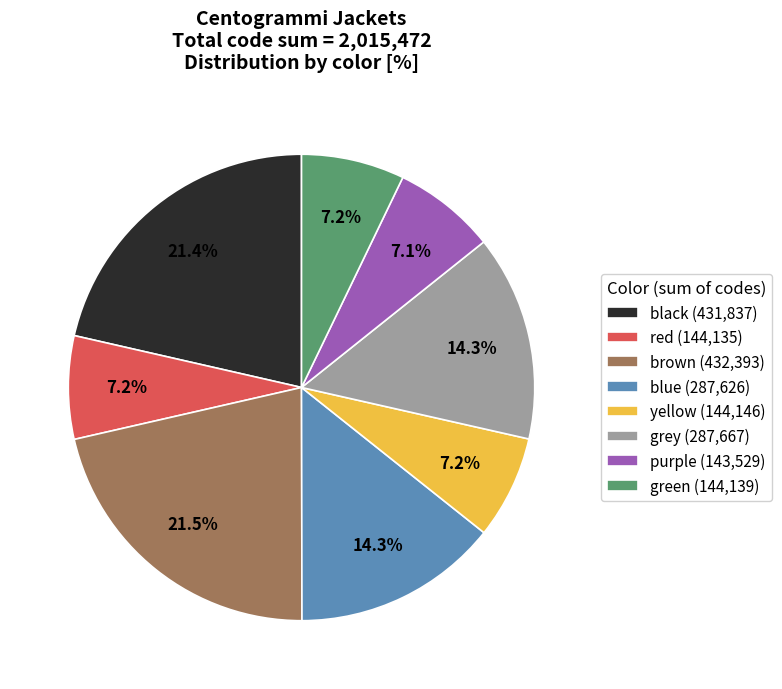

What portion of the pie excludes blue (287,626)?

85.7%